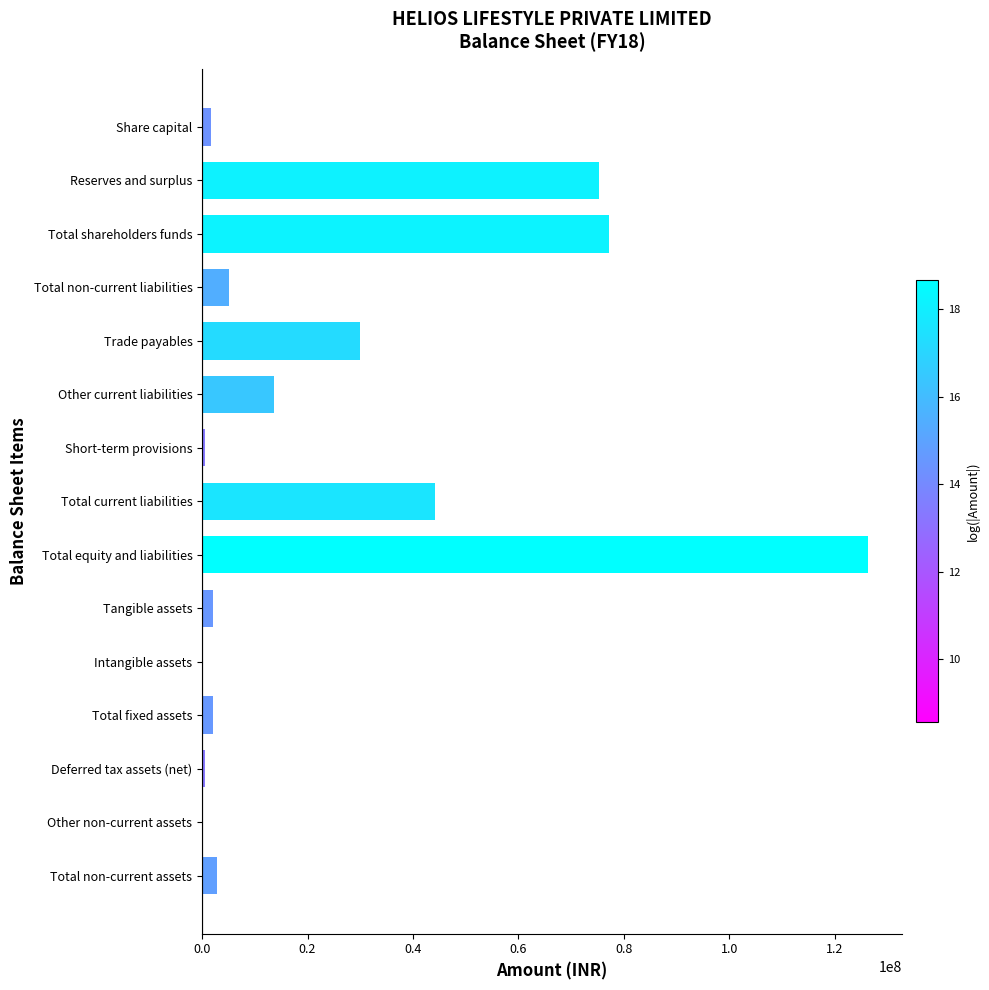

What is the sum of the values at Other current liabilities and Reserves and surplus?

89010179